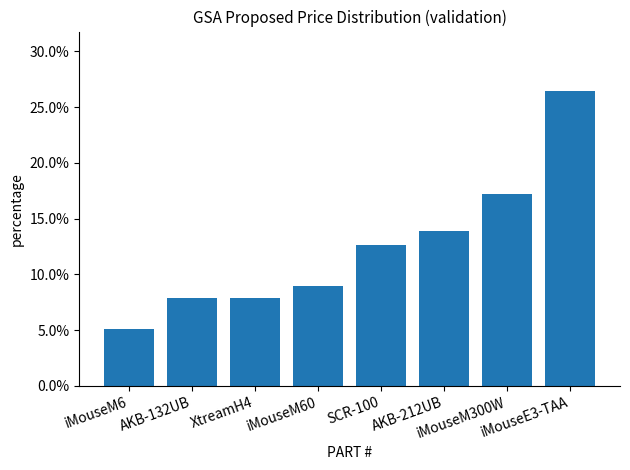

Does the chart contain any negative values?

No